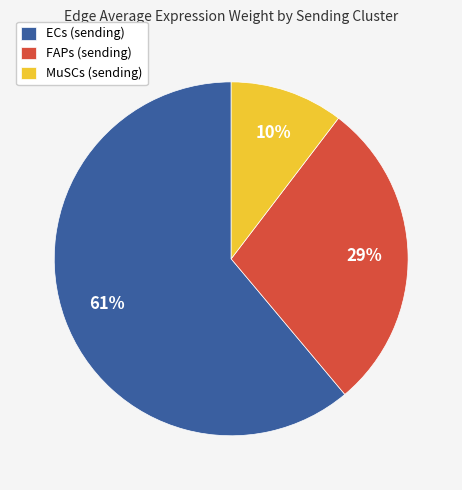

To the nearest percent, what percentage of the pie is MuSCs (sending)?

10%